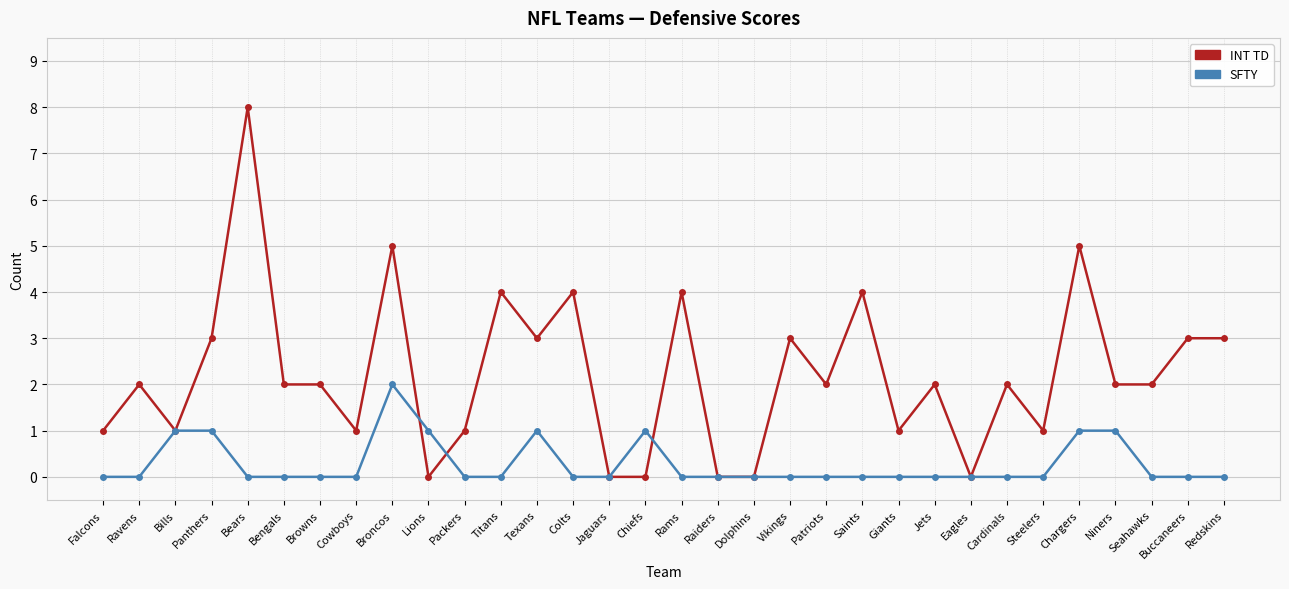

What is the label of the 22nd point from the right?

Packers